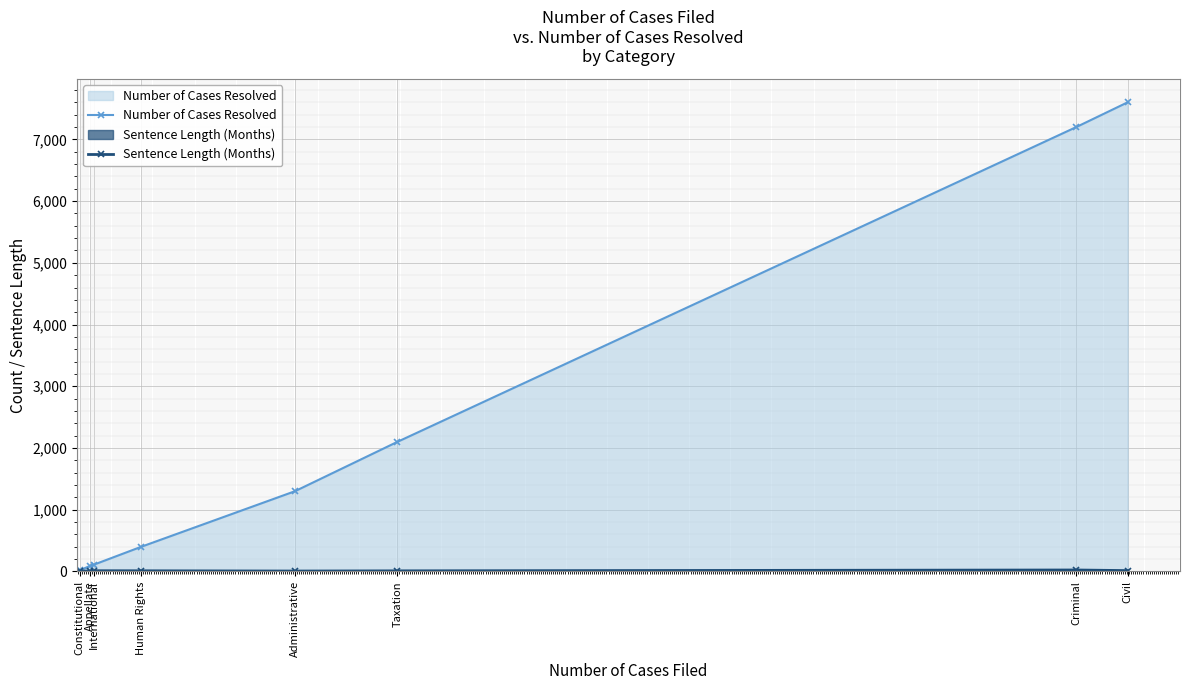

What is the value of the Sentence Length (Months) point at the 8th from the left?

14